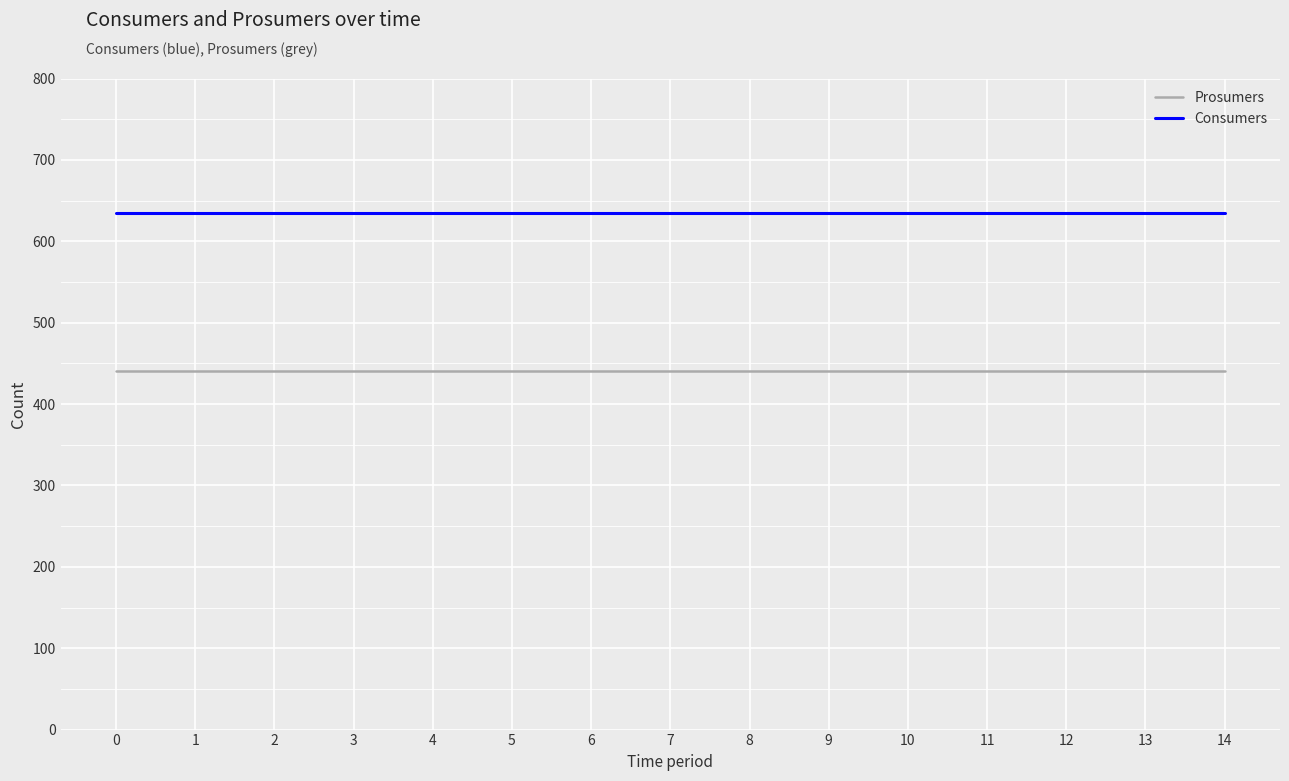

At 11, list the series in order from smallest to largest.

Prosumers, Consumers